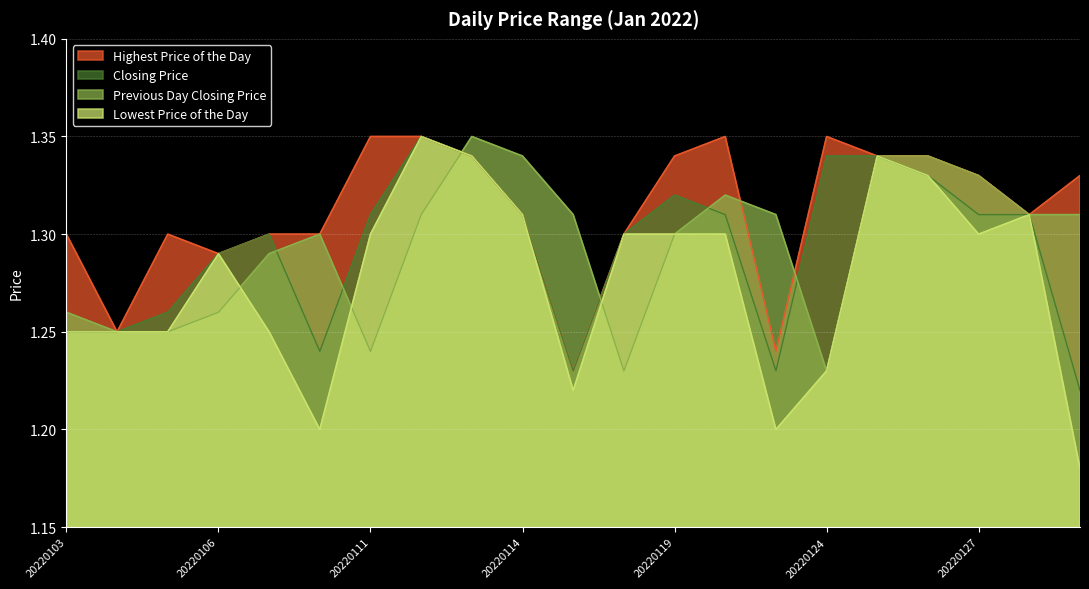

What is the sum of all Closing Price values?

27.1